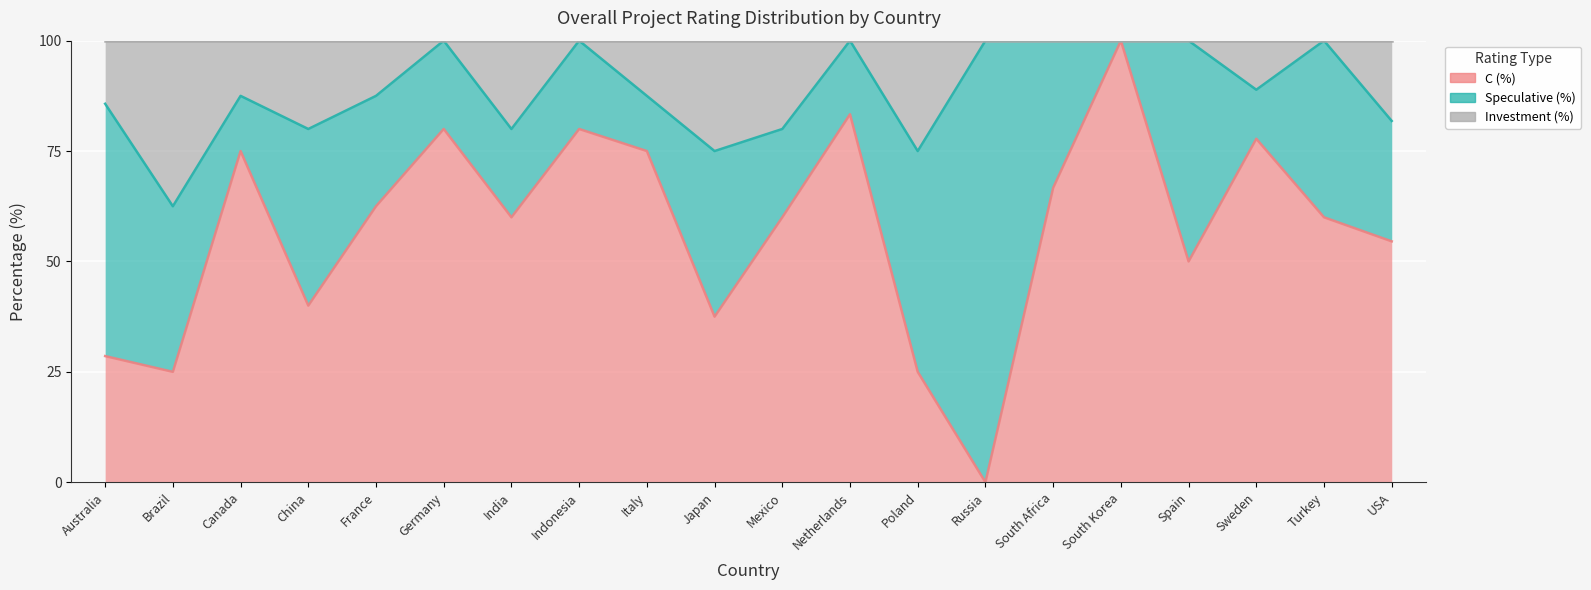

What is the total value across all series at Poland?

100.0